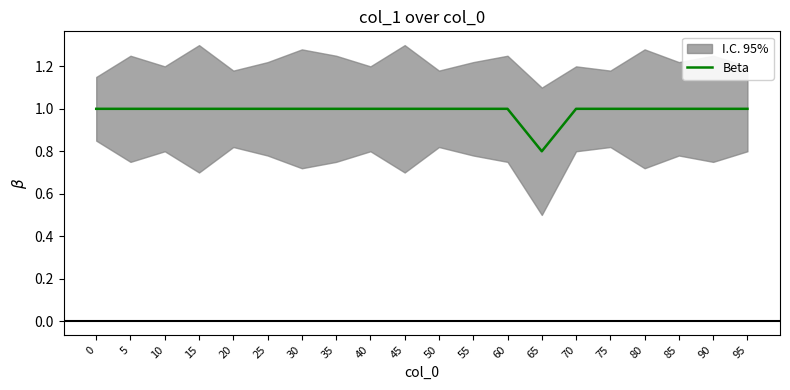

Between 70 and 40, which is larger?

70